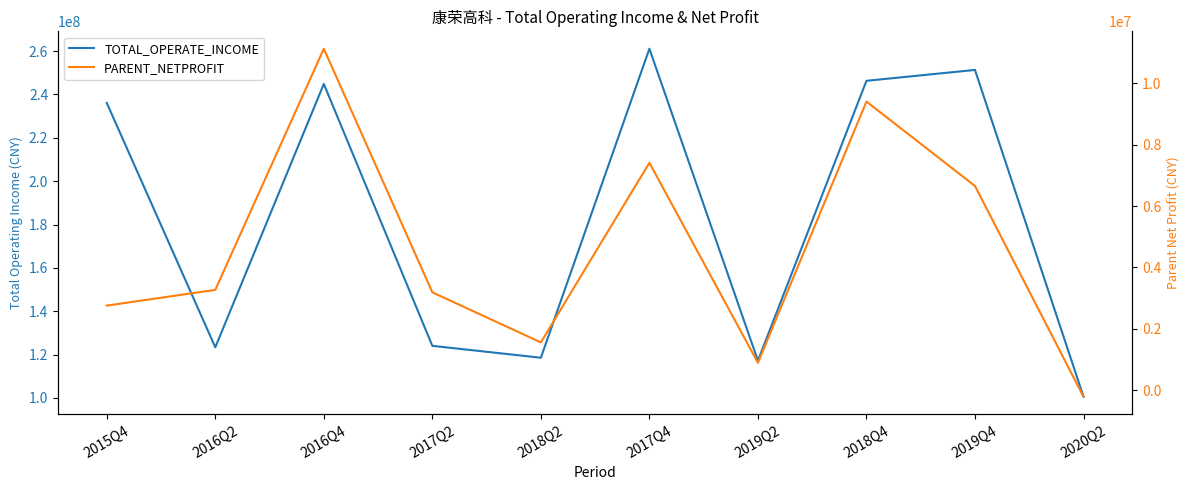

What is the label of the 9th point from the left?

2019Q4